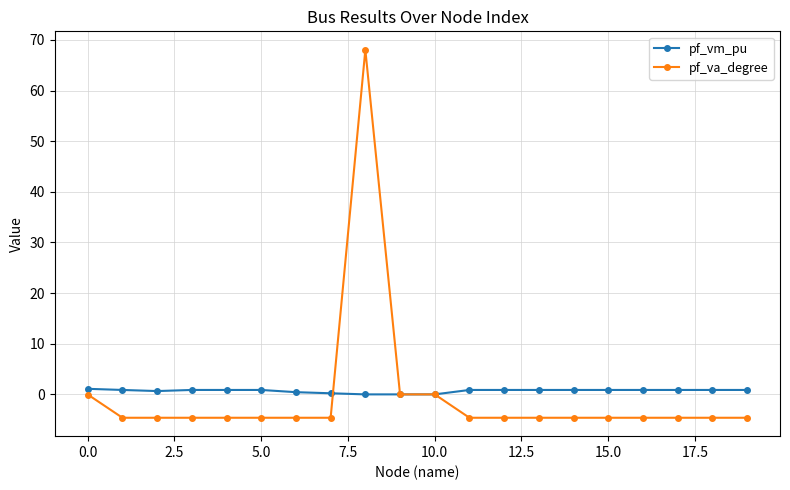

Which series has the largest range (max minus min)?

pf_va_degree